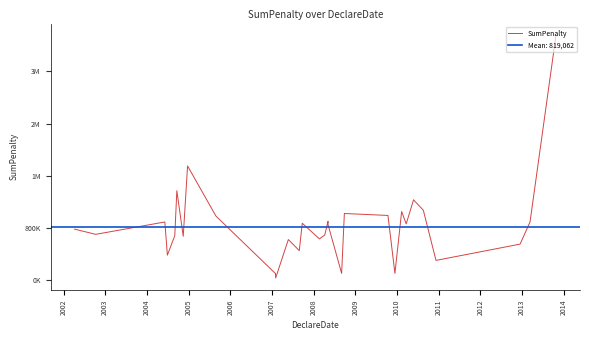

How many values are below 850000?

16